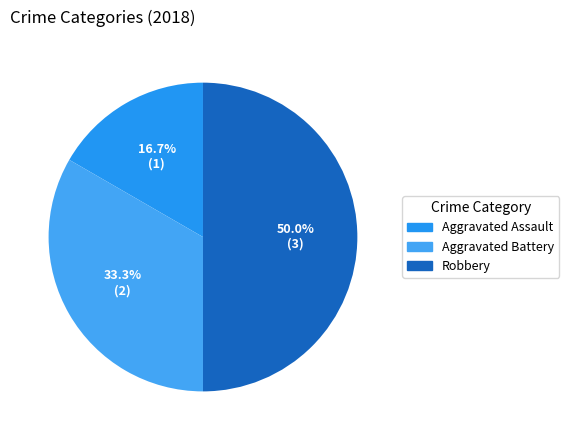

To the nearest percent, what portion does Aggravated Assault represent?

17%